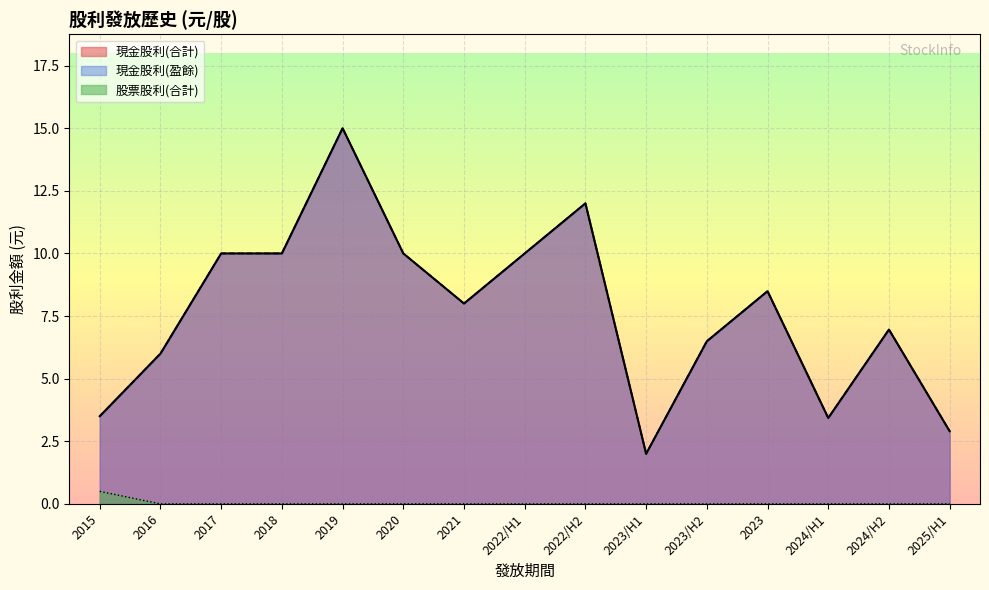

True or false: 現金股利(合計) and 現金股利(盈餘) cross at least once.

False